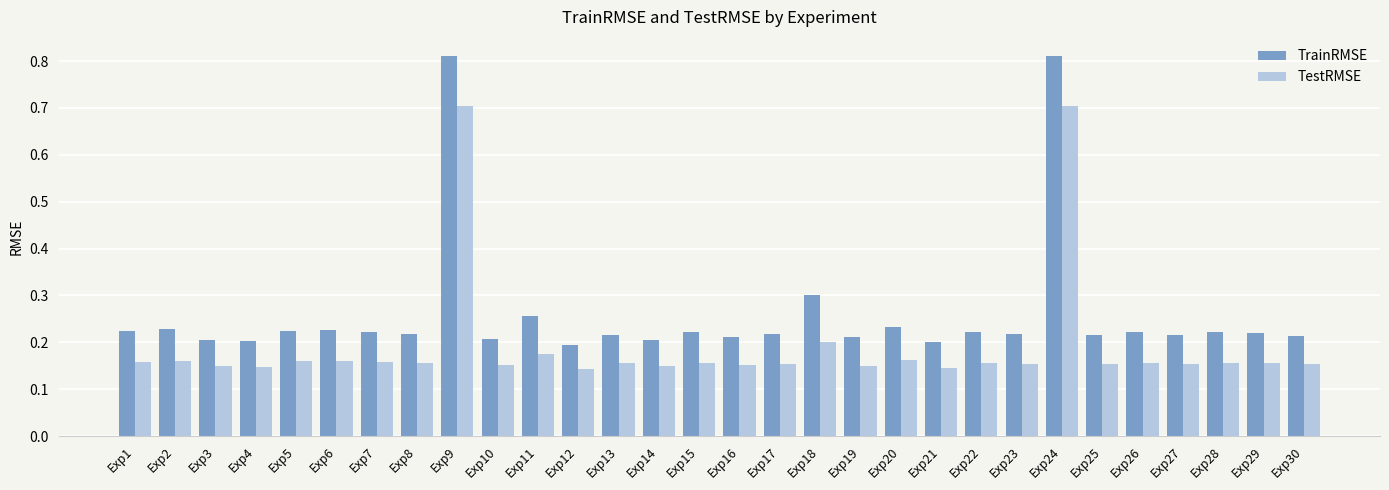

What is the value of the TestRMSE bar at the 24th from the left?

0.7